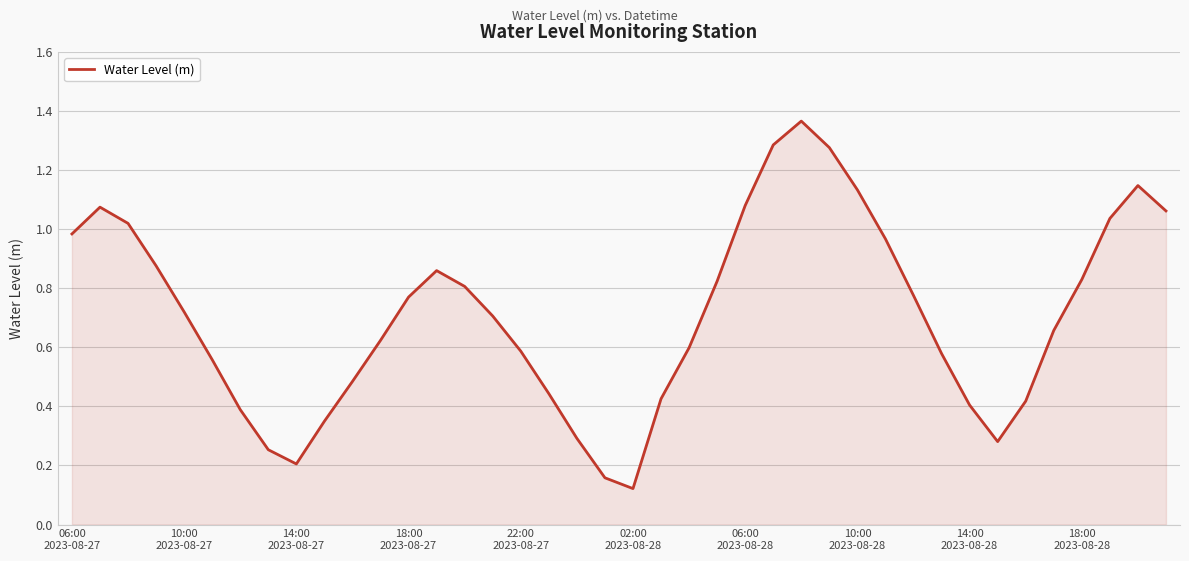

Does the chart display data point markers on the line(s)?

No